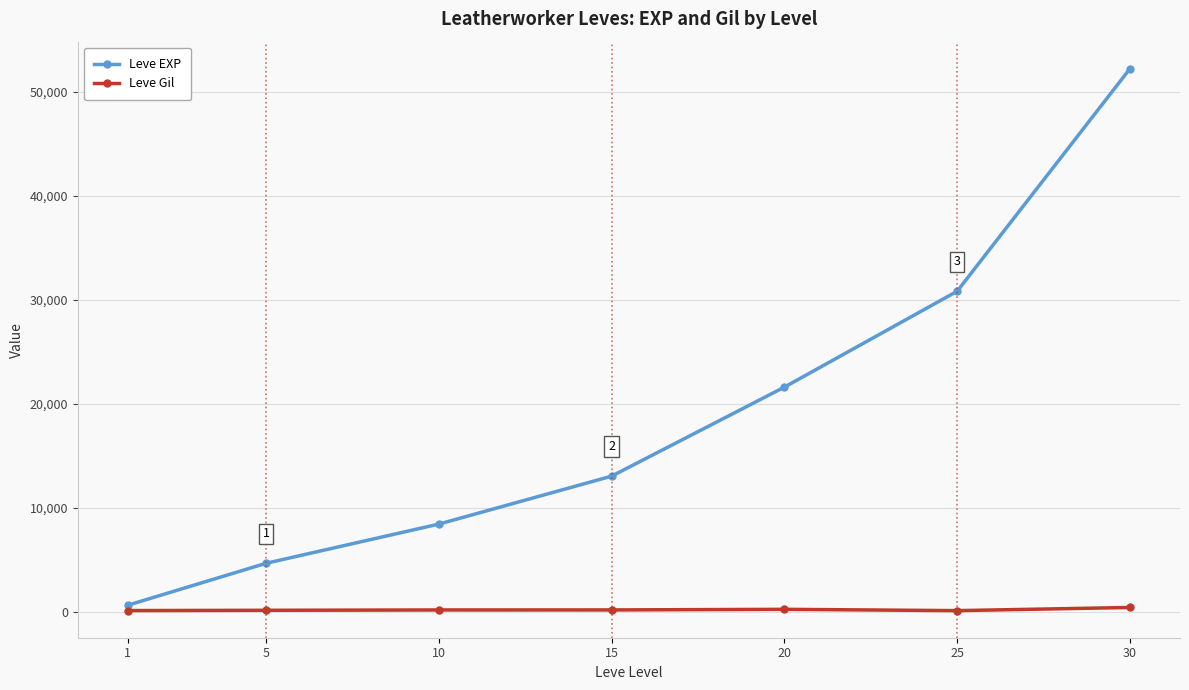

Which series has the widest spread of values?

Leve EXP